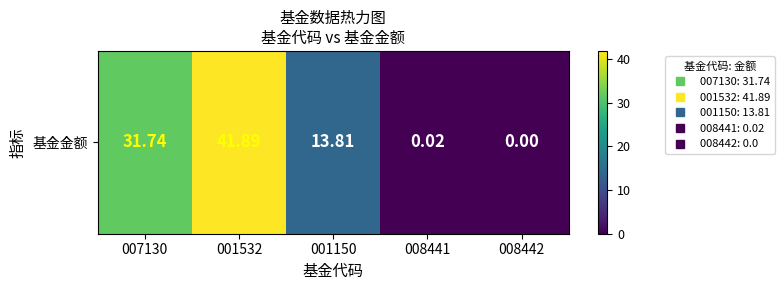

List the labels in order of value, largest first.

001532, 007130, 001150, 008441, 008442